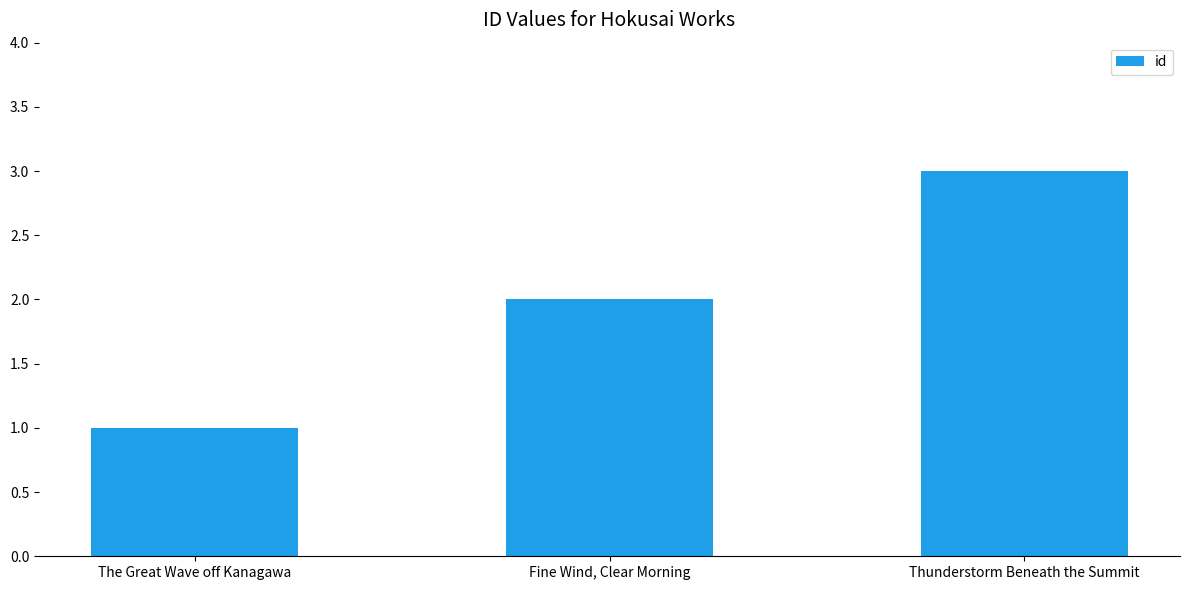

At which category does the chart reach its minimum across all series?

The Great Wave off Kanagawa